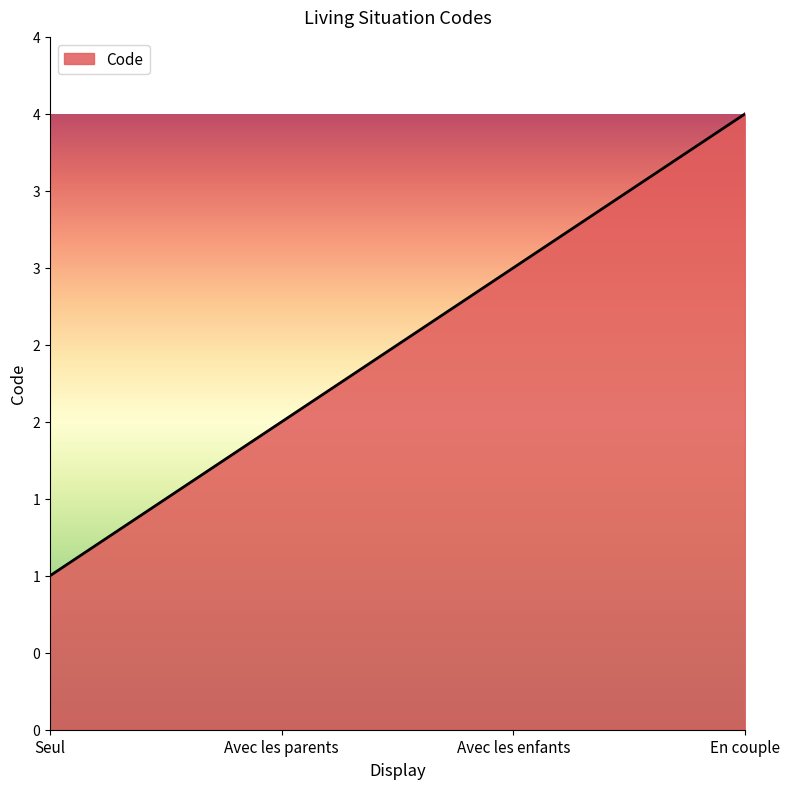

List the labels in order of value, largest first.

En couple, Avec les enfants, Avec les parents, Seul